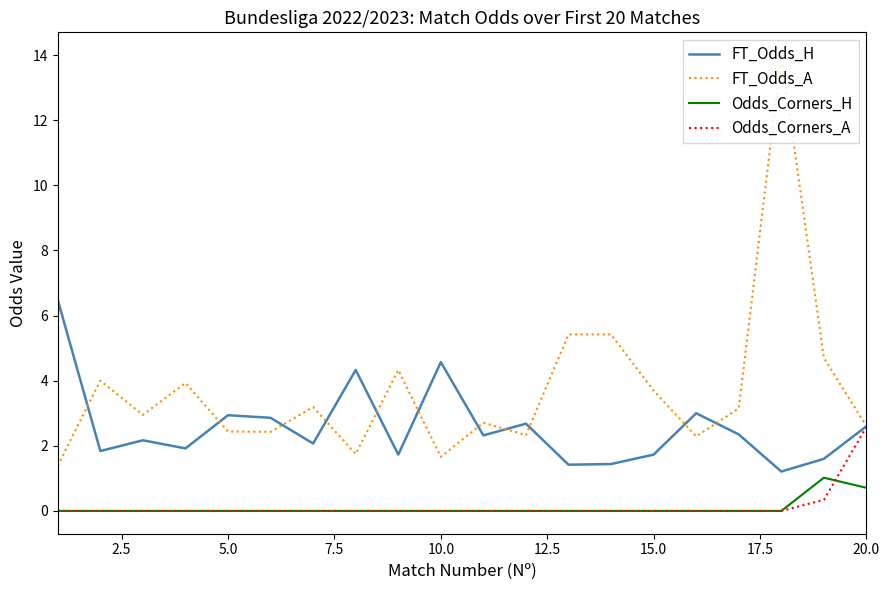

Which series has the widest spread of values?

FT_Odds_A